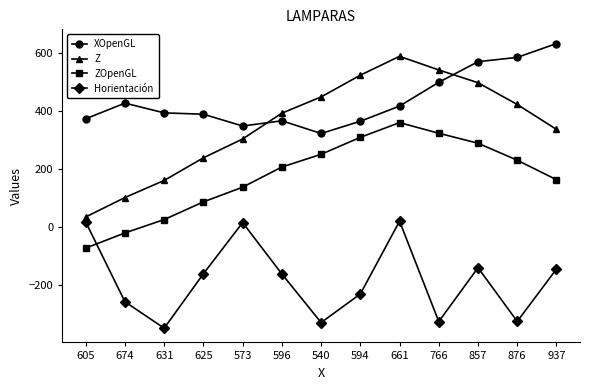

True or false: Z has more than 1 interior local peaks.

False